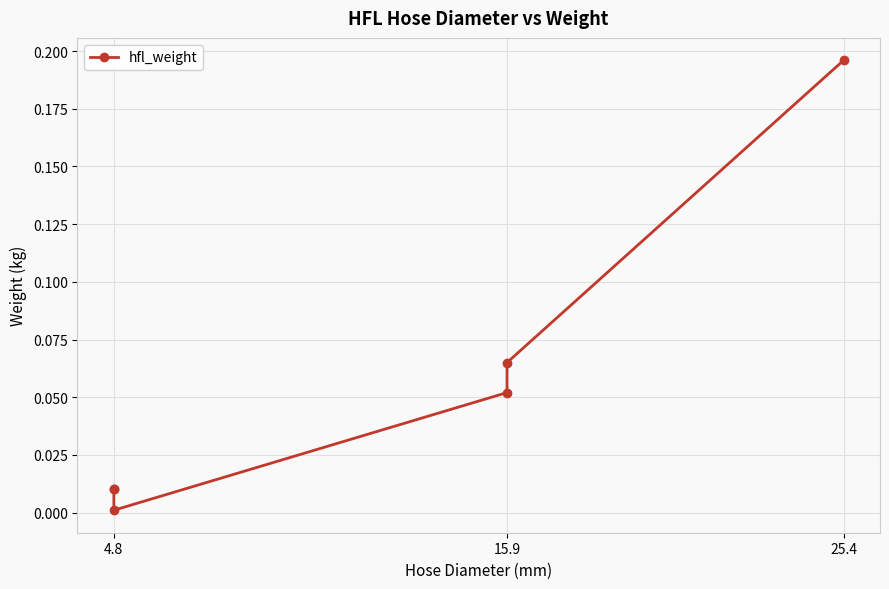

How many lines are shown in the chart?

1